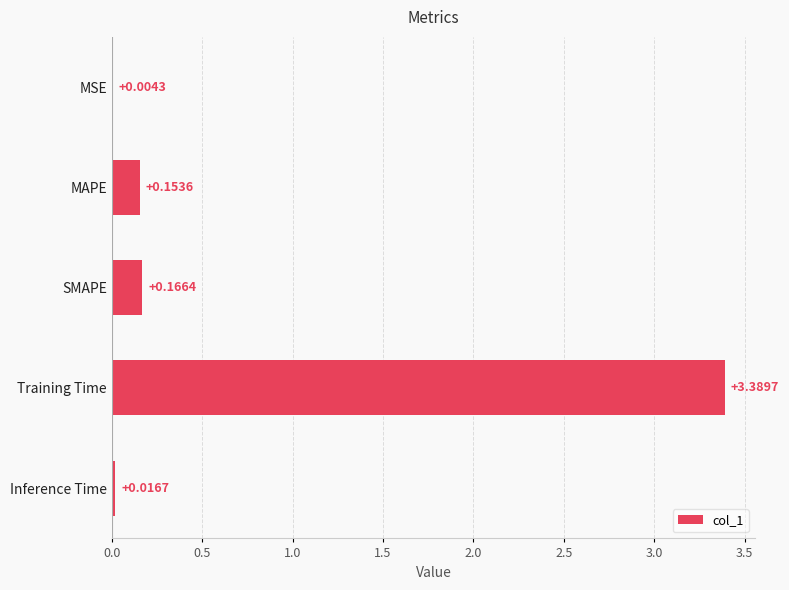

What is the average value?

0.7